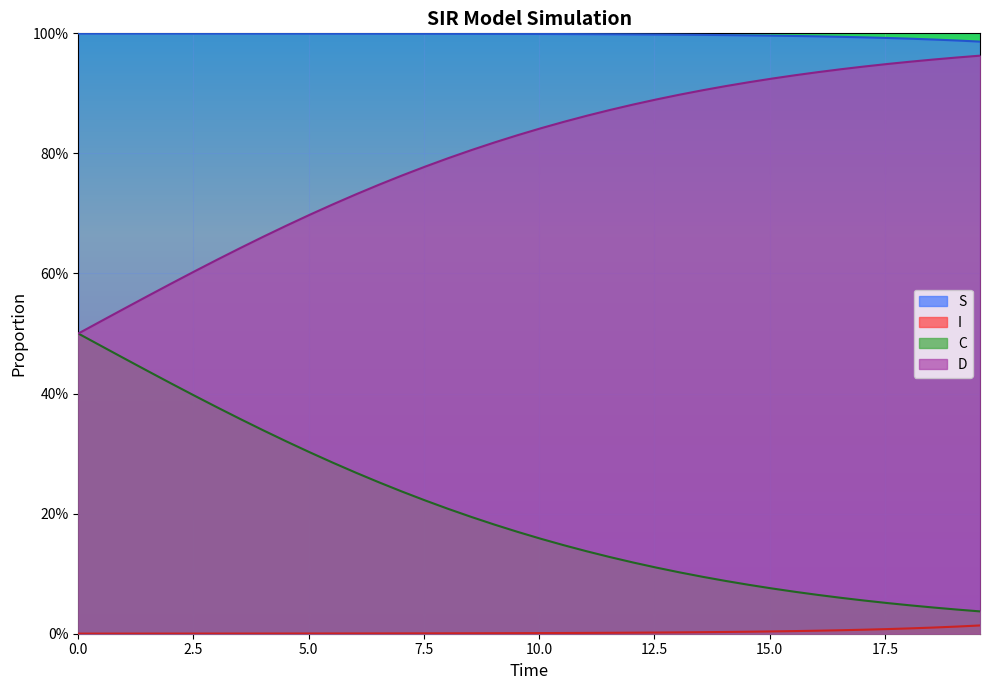

What are all the series names shown in the legend?

S, I, C, D